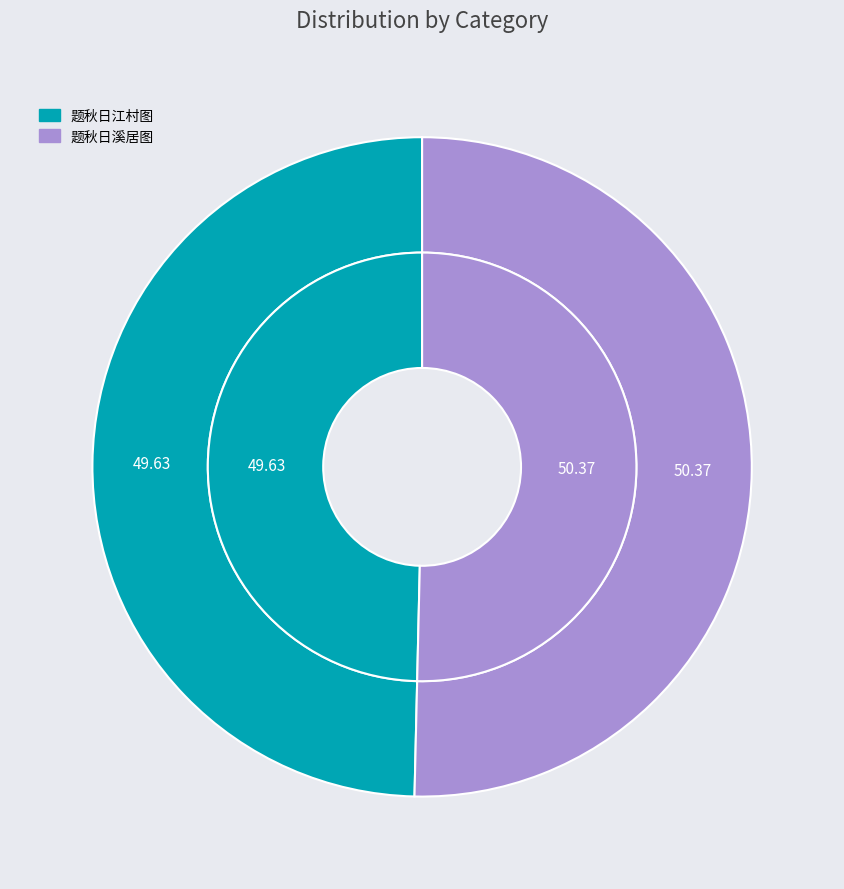

What percentage is the 题秋日溪居图 slice, to the nearest percent?

50%